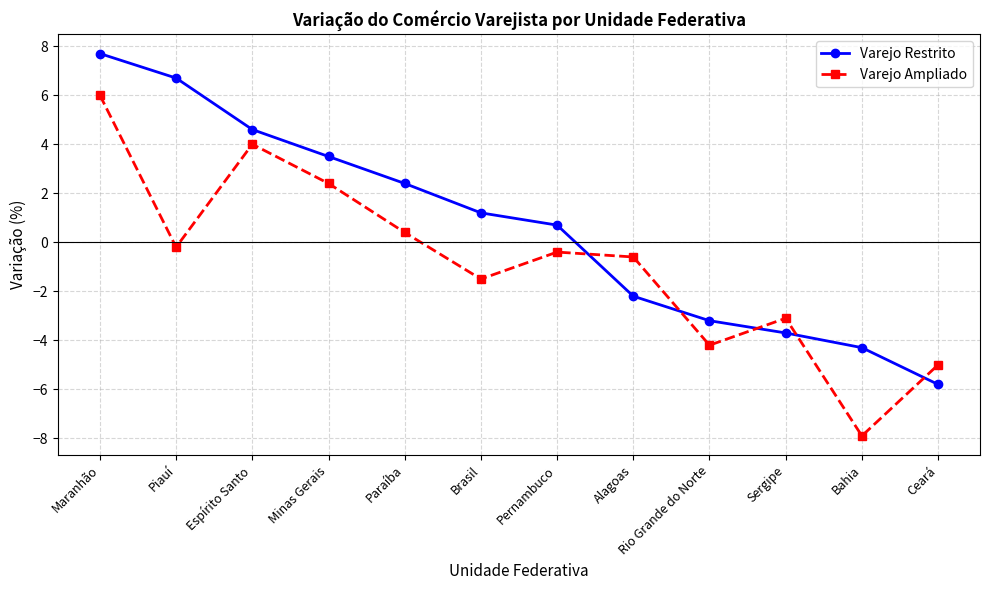

Is it true that Varejo Ampliado equals -1.5 at Brasil?

True